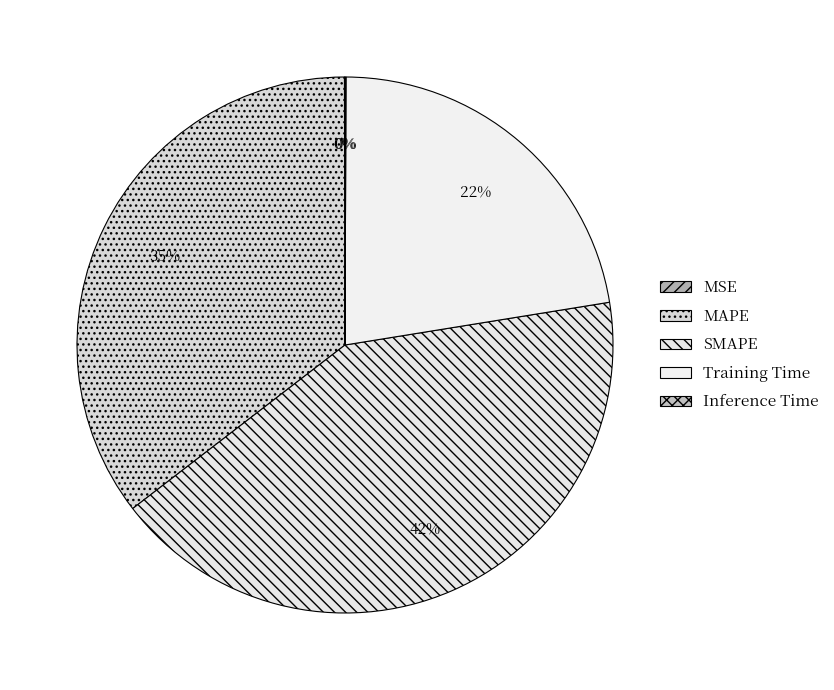

Rank the categories by value from lowest to highest.

MSE, Inference Time, Training Time, MAPE, SMAPE